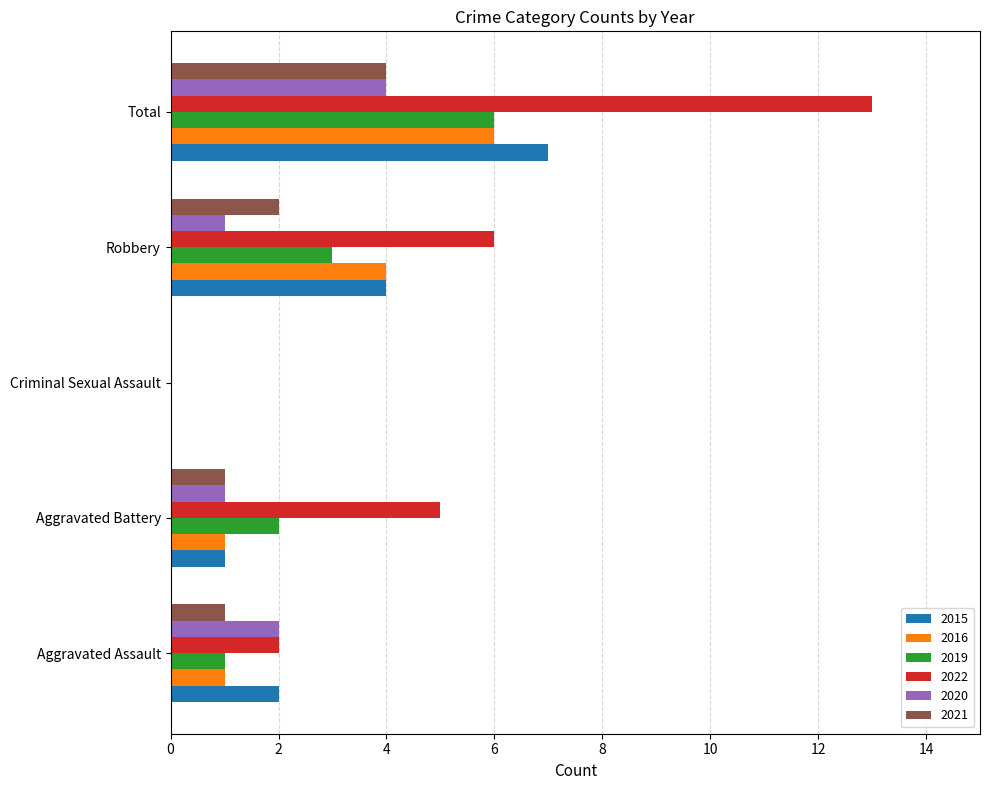

Is it true that 2019 equals 9 at Total?

False